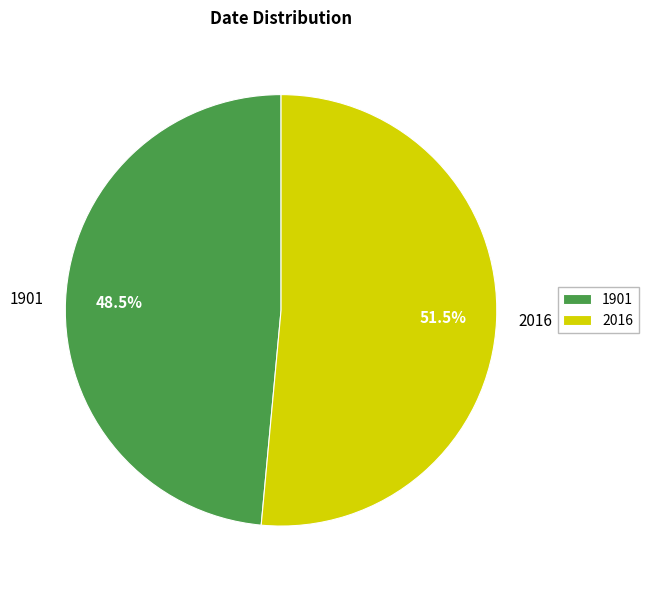

Between 2016 and 1901, which is larger?

2016